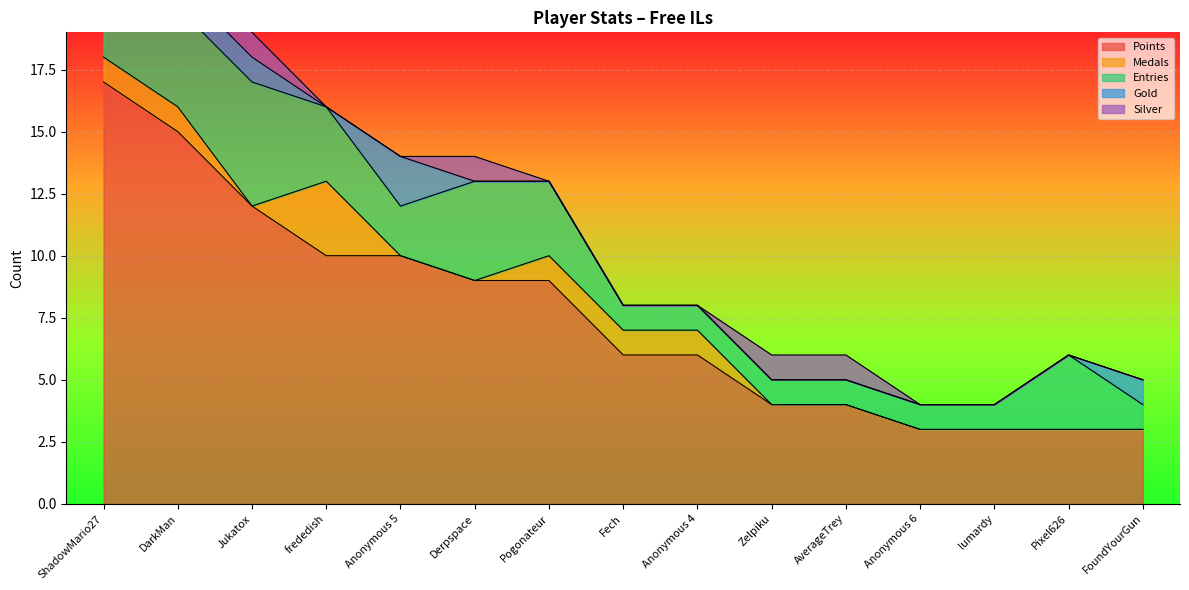

Which category has the highest value in the Entries series?

Jukatox